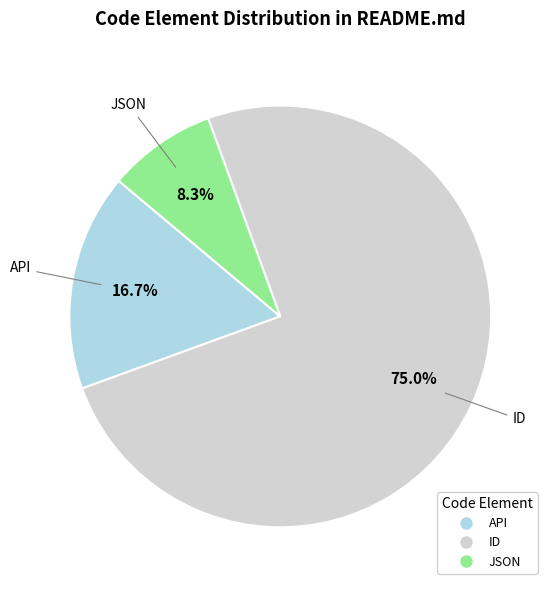

To the nearest percent, what portion does JSON represent?

8%